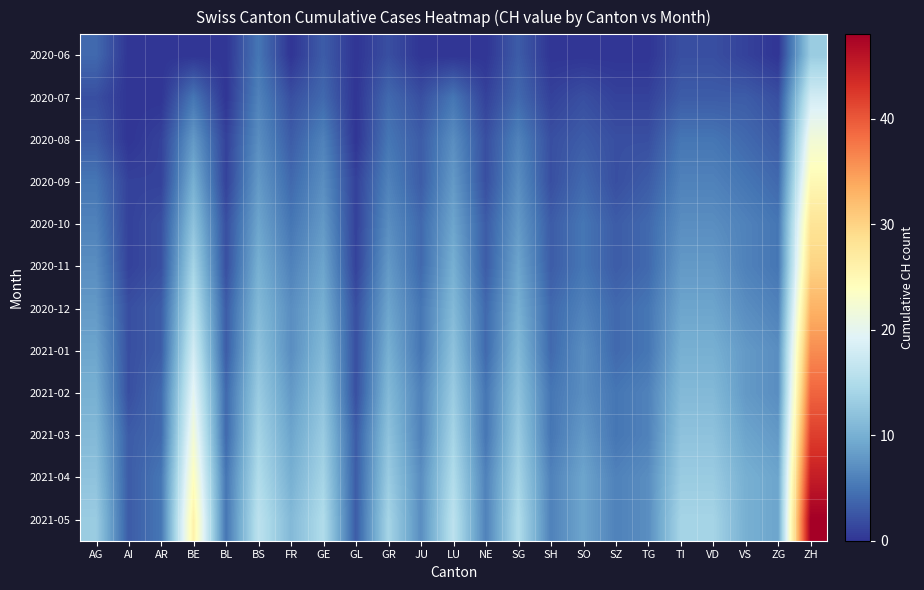

Reading left to right, list all the values displayed in this chart.

2020-06: AG=4	AI=0	AR=0	BE=0	BL=0	BS=5	FR=0	GE=3	GL=0	GR=2	JU=0	LU=0	NE=0	SG=3	SH=0	SO=0	SZ=0	TG=0	TI=2	VD=2	VS=1	ZG=0	ZH=13
2020-07: AG=2	AI=0	AR=0	BE=5	BL=0	BS=6	FR=2	GE=4	GL=0	GR=4	JU=2	LU=5	NE=1	SG=4	SH=1	SO=2	SZ=1	TG=1	TI=3	VD=3	VS=3	ZG=2	ZH=18
2020-08: AG=3	AI=0	AR=1	BE=8	BL=1	BS=7	FR=3	GE=6	GL=0	GR=5	JU=3	LU=7	NE=2	SG=6	SH=2	SO=3	SZ=2	TG=2	TI=5	VD=5	VS=4	ZG=3	ZH=22
2020-09: AG=5	AI=1	AR=1	BE=10	BL=1	BS=8	FR=4	GE=7	GL=1	GR=6	JU=3	LU=8	NE=2	SG=7	SH=2	SO=4	SZ=2	TG=3	TI=6	VD=6	VS=5	ZG=4	ZH=25
2020-10: AG=6	AI=1	AR=2	BE=12	BL=2	BS=9	FR=5	GE=8	GL=1	GR=7	JU=4	LU=9	NE=3	SG=8	SH=3	SO=5	SZ=3	TG=4	TI=7	VD=7	VS=6	ZG=5	ZH=28
2020-11: AG=7	AI=1	AR=2	BE=14	BL=2	BS=10	FR=6	GE=9	GL=1	GR=8	JU=4	LU=10	NE=3	SG=9	SH=3	SO=5	SZ=3	TG=4	TI=8	VD=8	VS=6	ZG=5	ZH=30
2020-12: AG=8	AI=2	AR=3	BE=16	BL=3	BS=11	FR=7	GE=10	GL=2	GR=9	JU=5	LU=11	NE=4	SG=10	SH=4	SO=6	SZ=4	TG=5	TI=9	VD=9	VS=7	ZG=6	ZH=33
2021-01: AG=9	AI=2	AR=3	BE=18	BL=3	BS=12	FR=7	GE=11	GL=2	GR=10	JU=5	LU=12	NE=4	SG=11	SH=4	SO=7	SZ=4	TG=5	TI=10	VD=10	VS=8	ZG=7	ZH=36
2021-02: AG=10	AI=2	AR=4	BE=20	BL=4	BS=13	FR=8	GE=12	GL=2	GR=11	JU=6	LU=13	NE=5	SG=12	SH=5	SO=7	SZ=5	TG=6	TI=11	VD=11	VS=8	ZG=7	ZH=39
2021-03: AG=11	AI=3	AR=4	BE=22	BL=4	BS=14	FR=9	GE=13	GL=3	GR=12	JU=6	LU=14	NE=5	SG=13	SH=5	SO=8	SZ=5	TG=6	TI=12	VD=12	VS=9	ZG=8	ZH=42
2021-04: AG=12	AI=3	AR=5	BE=24	BL=5	BS=15	FR=10	GE=14	GL=3	GR=13	JU=7	LU=15	NE=6	SG=14	SH=6	SO=9	SZ=6	TG=7	TI=13	VD=13	VS=10	ZG=9	ZH=45
2021-05: AG=13	AI=3	AR=5	BE=26	BL=5	BS=16	FR=11	GE=15	GL=3	GR=14	JU=7	LU=16	NE=6	SG=15	SH=6	SO=9	SZ=6	TG=7	TI=14	VD=14	VS=10	ZG=9	ZH=48